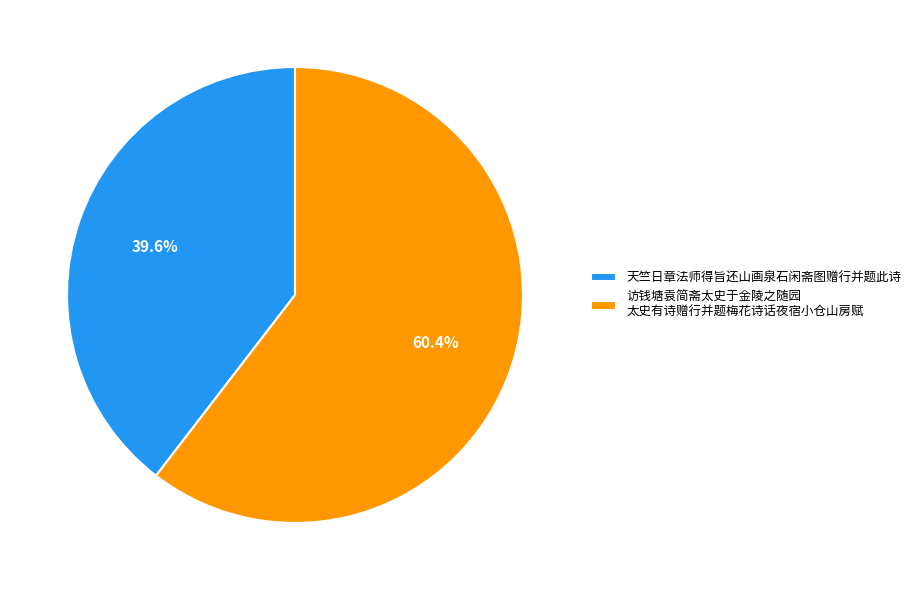

Between 访钱塘袁简斋太史于金陵之随园 太史有诗赠行并题梅花诗话夜宿小仓山房赋 and 天竺日章法师得旨还山画泉石闲斋图赠行并题此诗, which is larger?

访钱塘袁简斋太史于金陵之随园 太史有诗赠行并题梅花诗话夜宿小仓山房赋